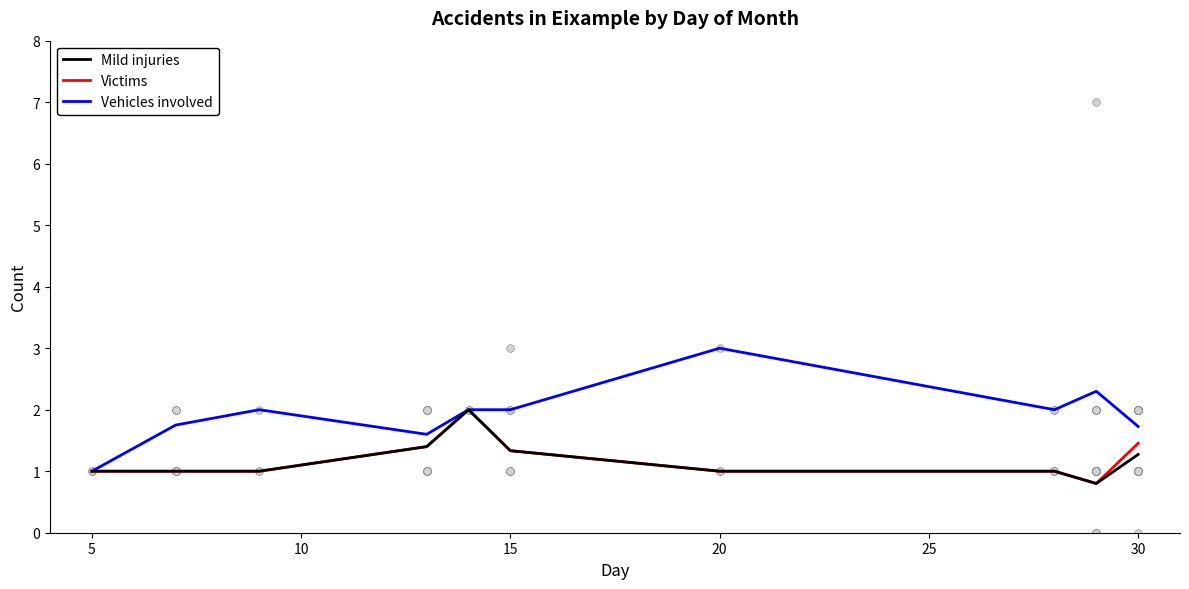

Which series has the largest Y range (max minus min)?

Vehicles involved